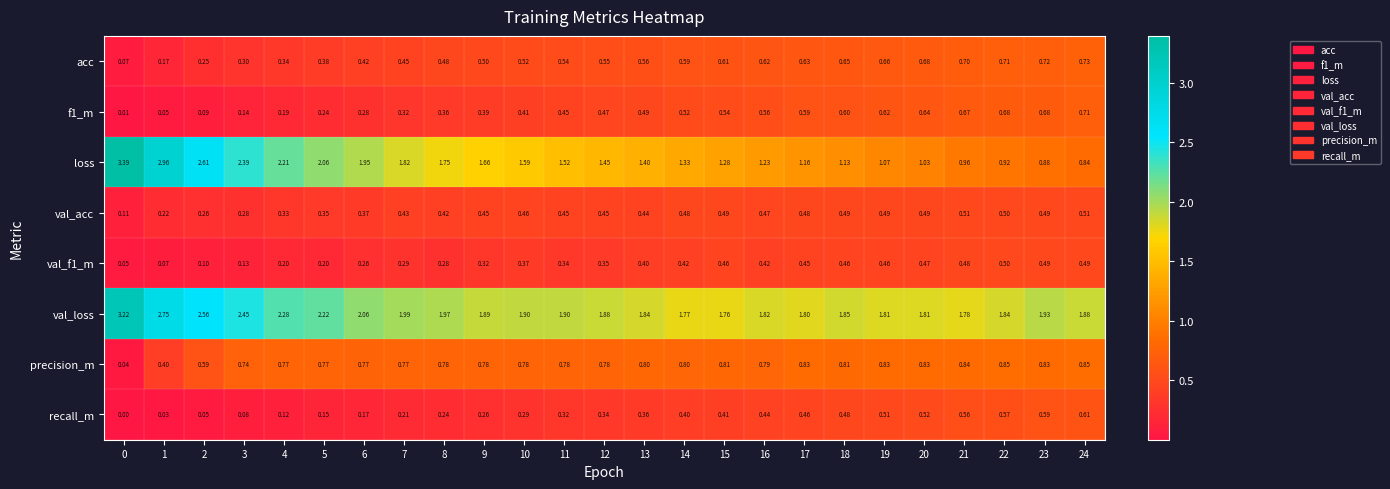

Which series changed the most between 1 and 10?

loss